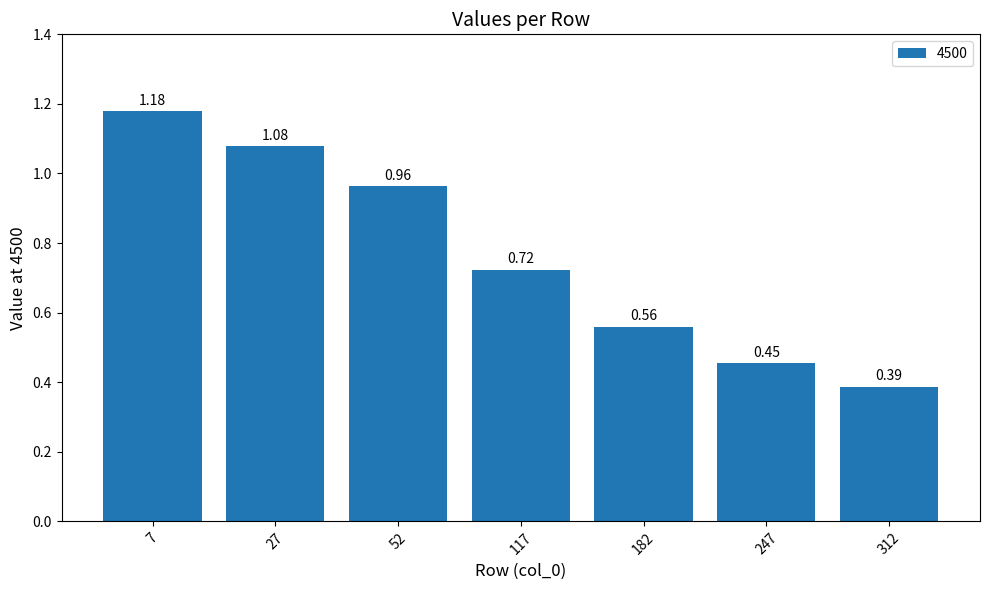

What is the difference between the maximum and minimum values?

0.8